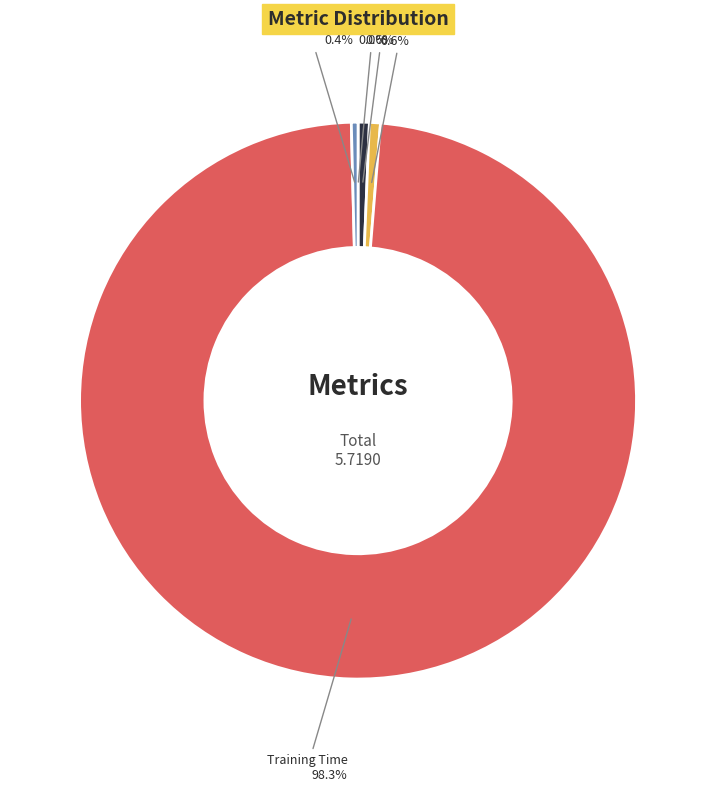

Is the sum of Inference Time and MAPE greater than half?

No